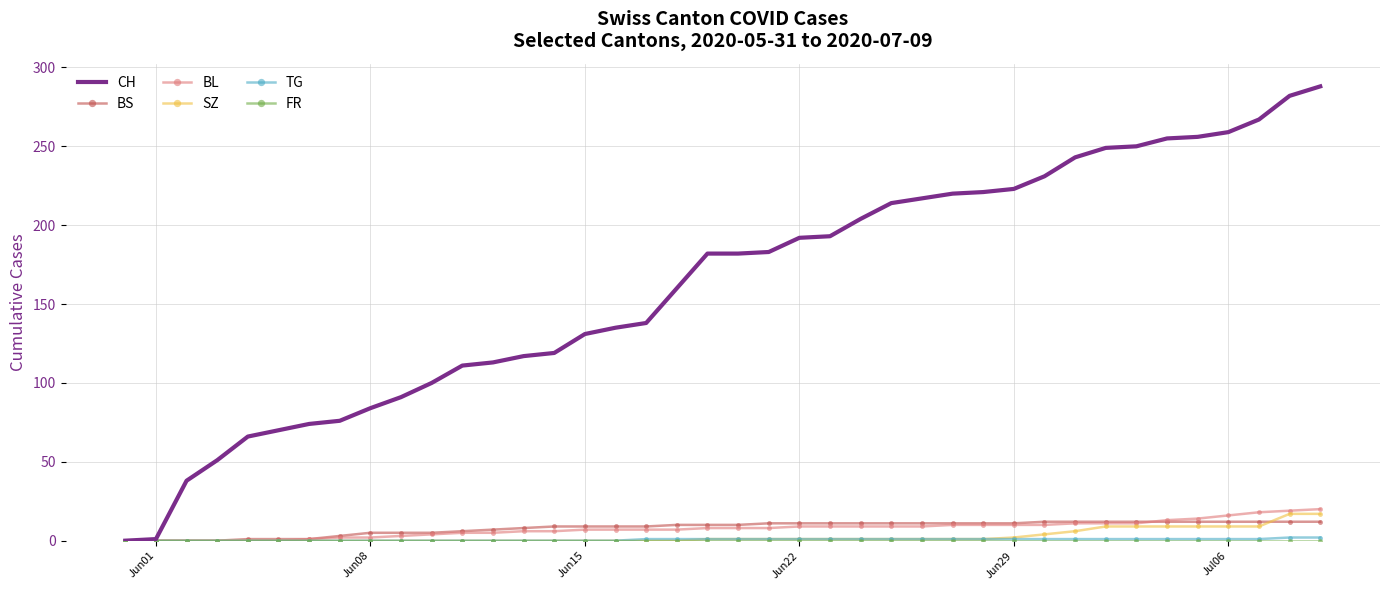

Which series has the largest total across all categories?

CH